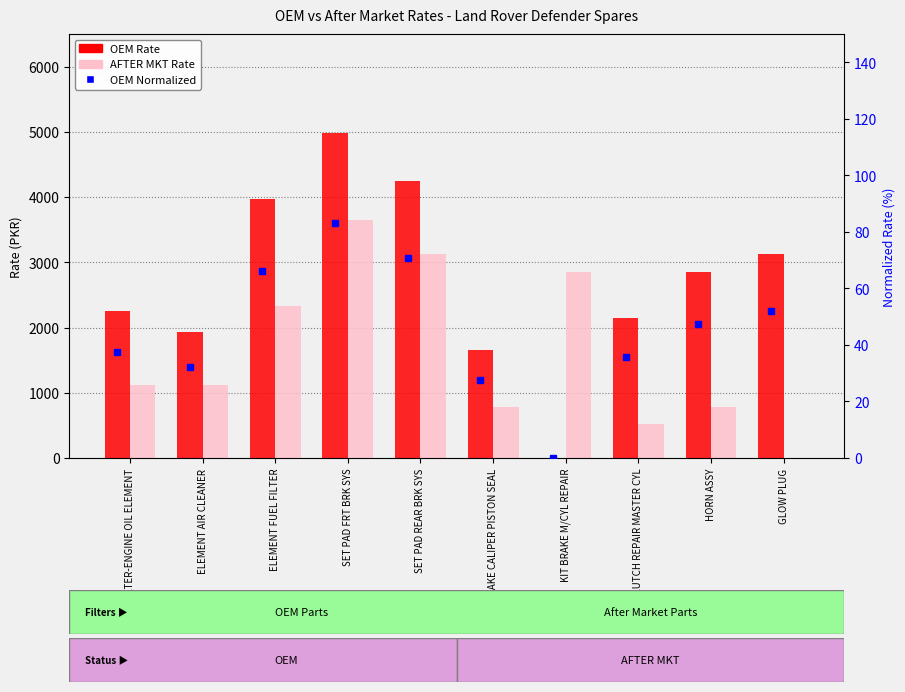

Count the number of categories in the chart.

10